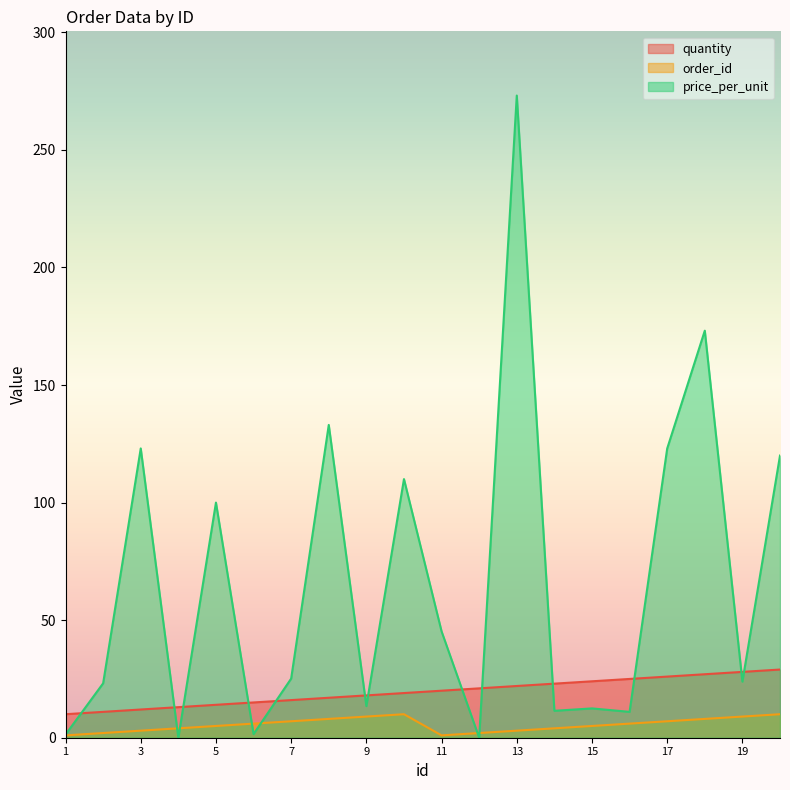

At how many categories does at least one series exceed 51?

8